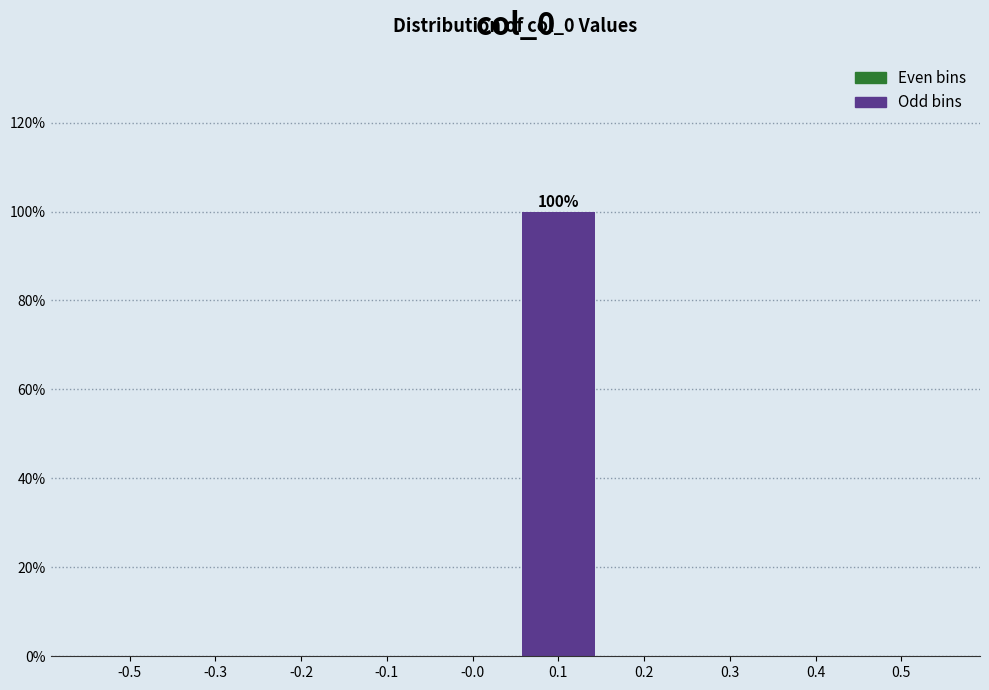

Reading right to left, what are all the values shown in this chart?

0.5=0	0.4=0	0.3=0	0.2=0	0.1=100	-0.0=0	-0.1=0	-0.2=0	-0.3=0	-0.5=0